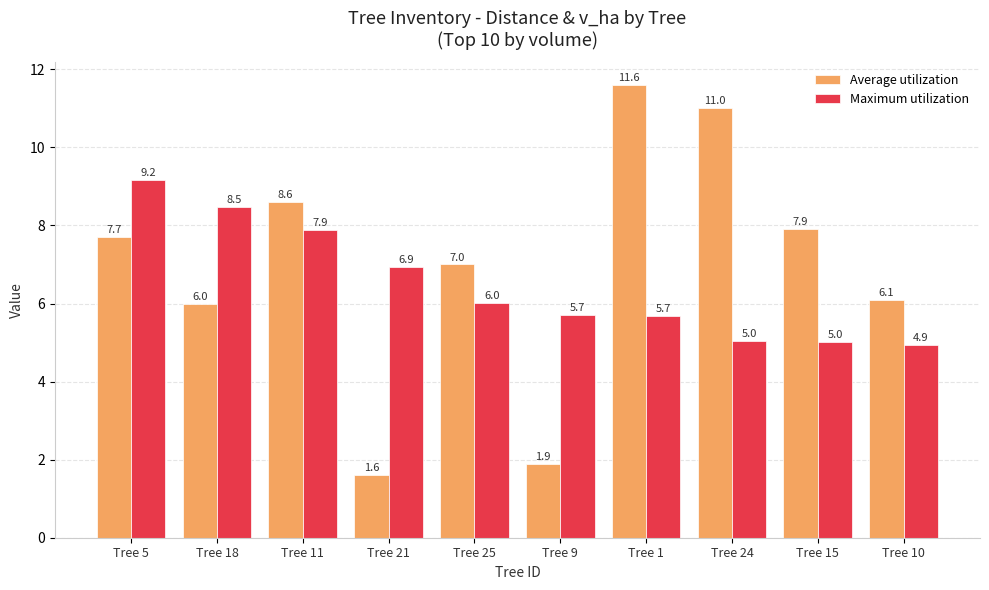

The Average utilization series shows 3.6 at Tree 5. True or false?

False